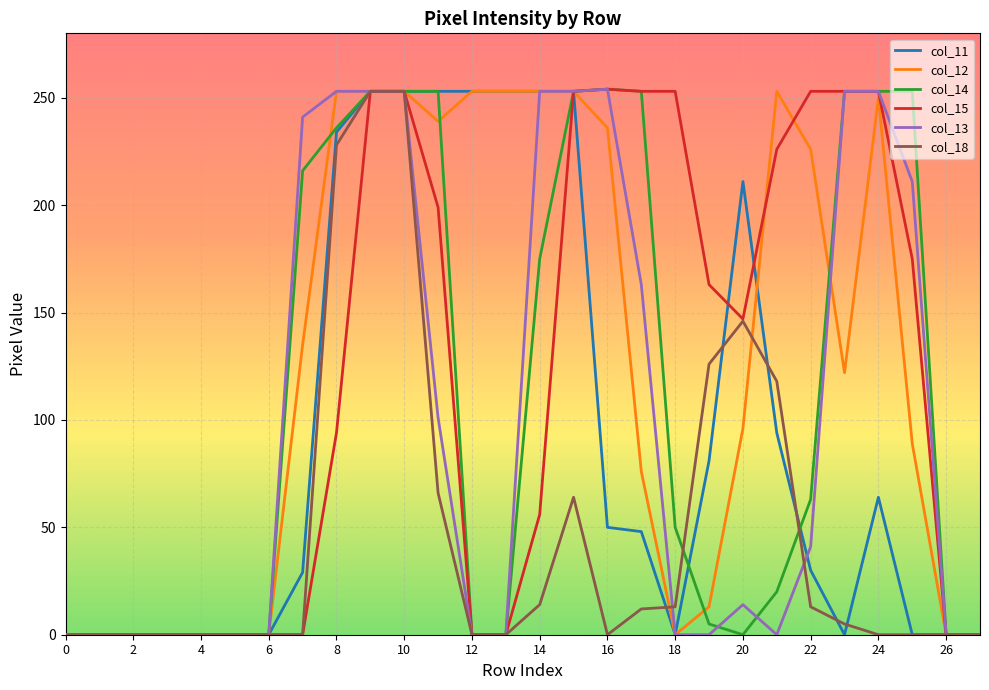

What is the maximum value shown in the chart?

254